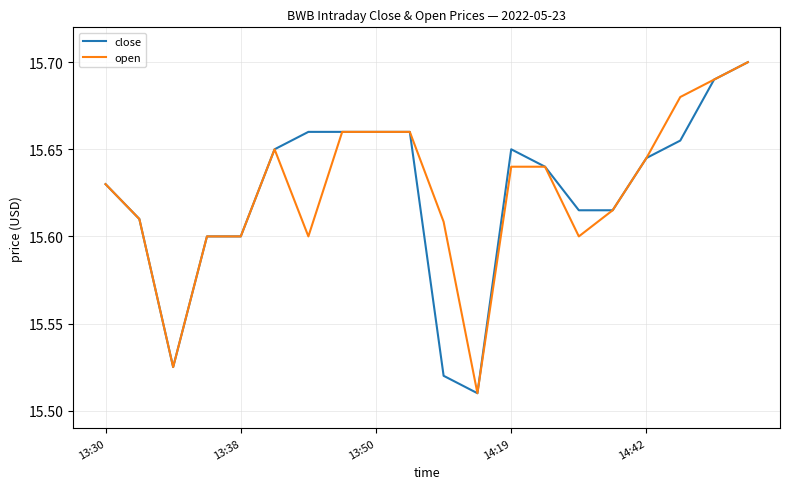

Is this an area chart (filled region under the line)?

No